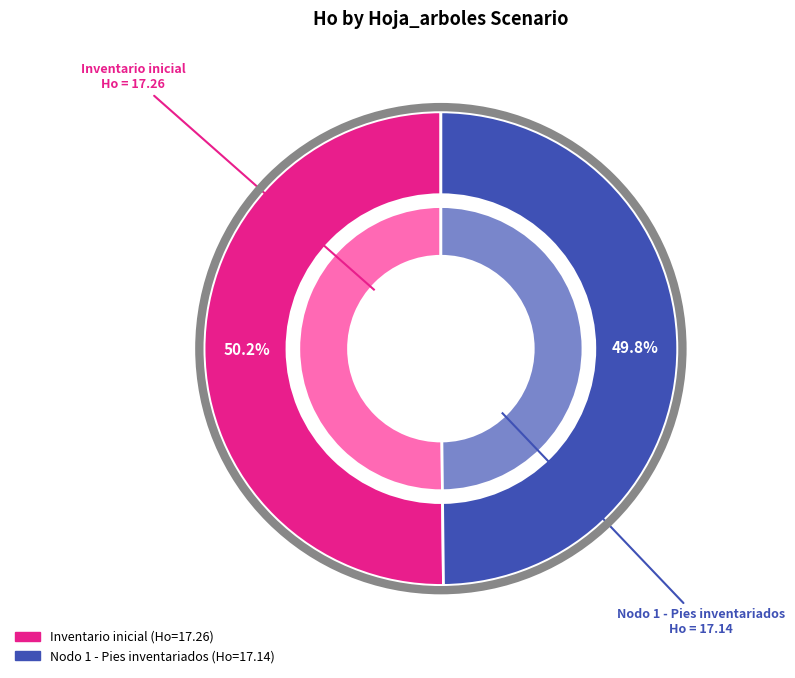

Is it true that Inventario inicial is 60% of the pie?

False